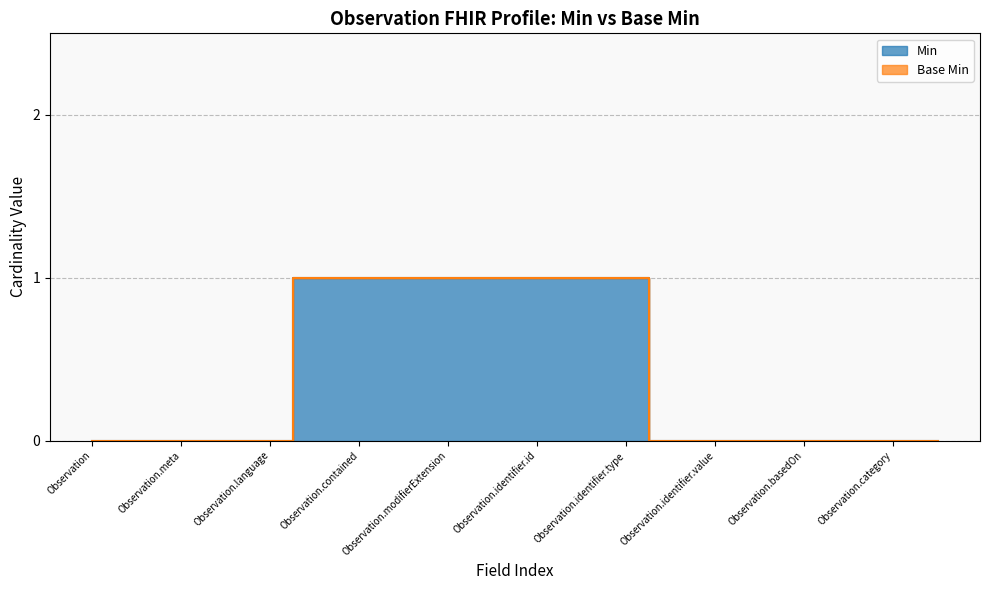

What is the greatest value displayed?

1